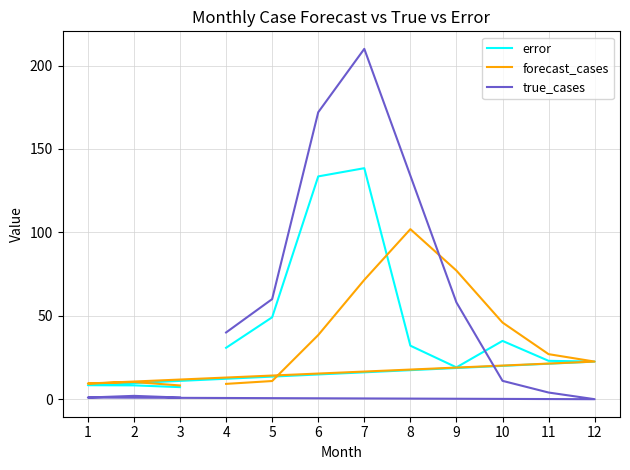

Between which two adjacent categories do forecast_cases and true_cases first intersect?

8 and 9